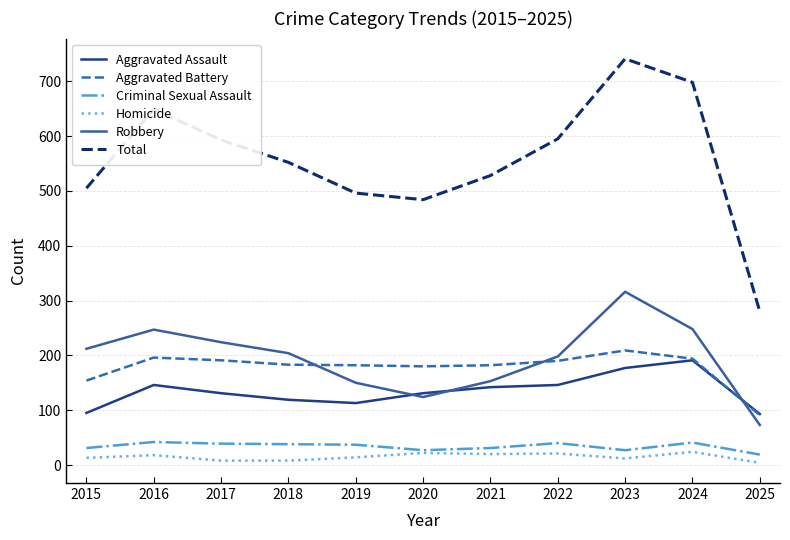

True or false: Aggravated Assault and Homicide intersect in this chart.

False